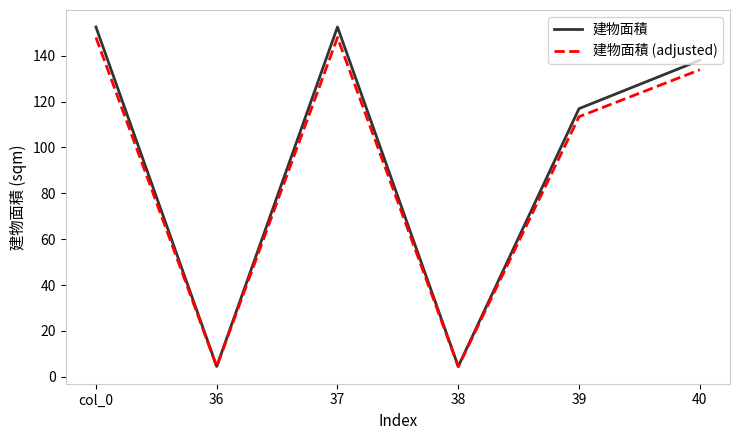

Where is the first local maximum for 建物面積 (adjusted)?

37